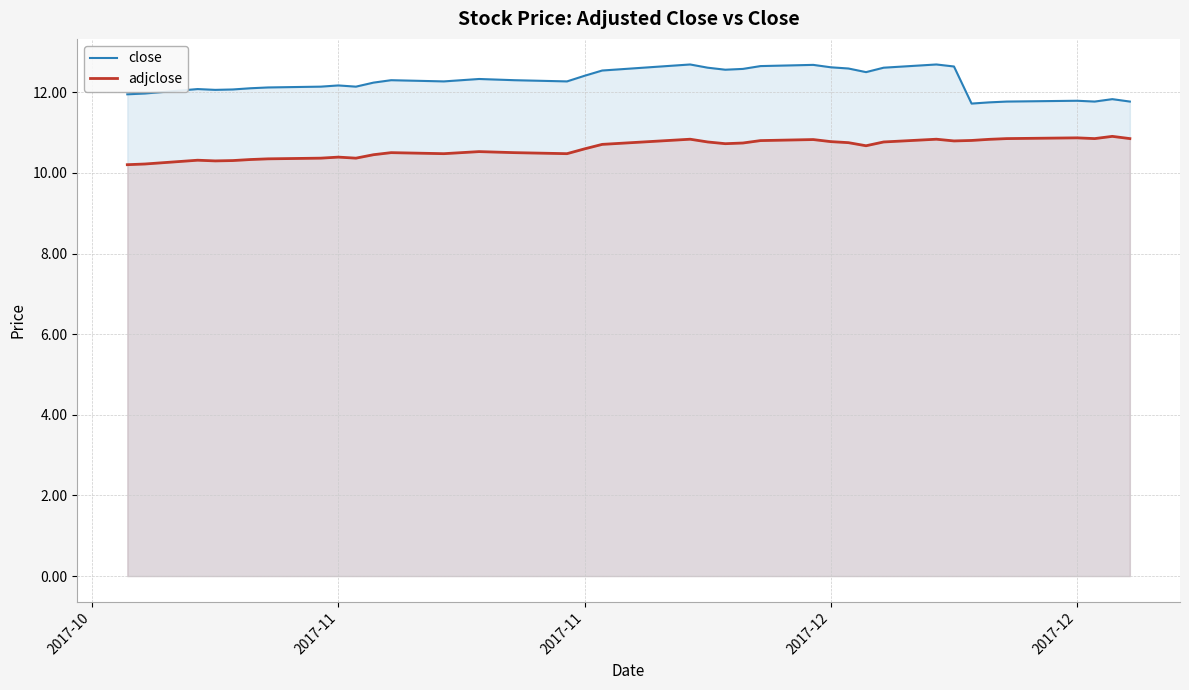

What is the greatest value displayed?

12.7